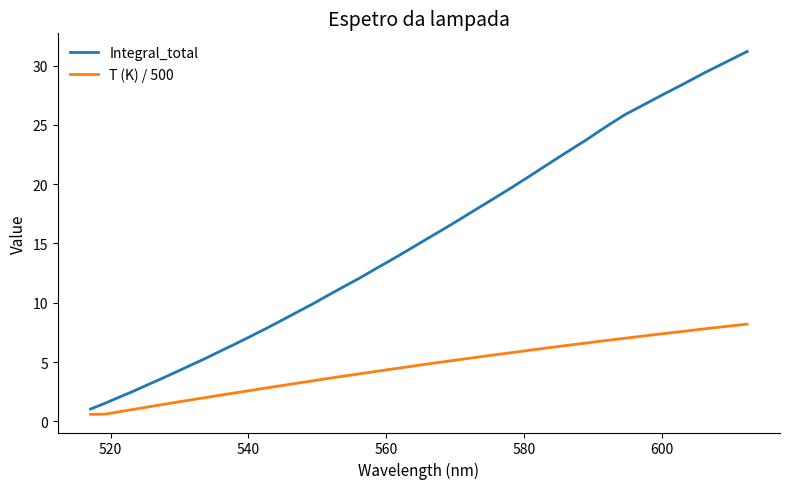

True or false: T (K) / 500 and Integral_total cross at least once.

False